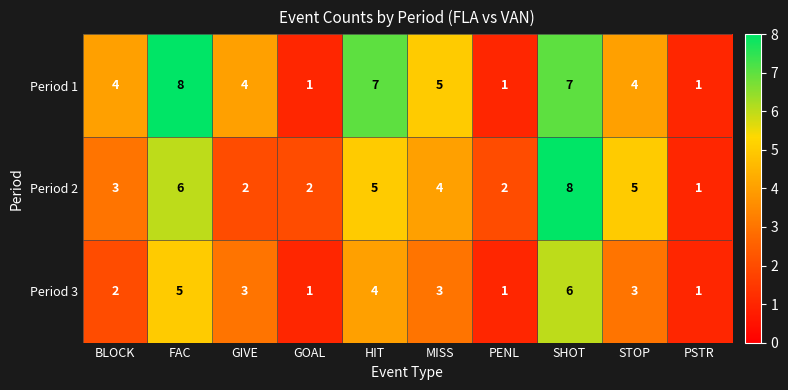

At BLOCK, list the series in order from largest to smallest.

Period 1, Period 2, Period 3